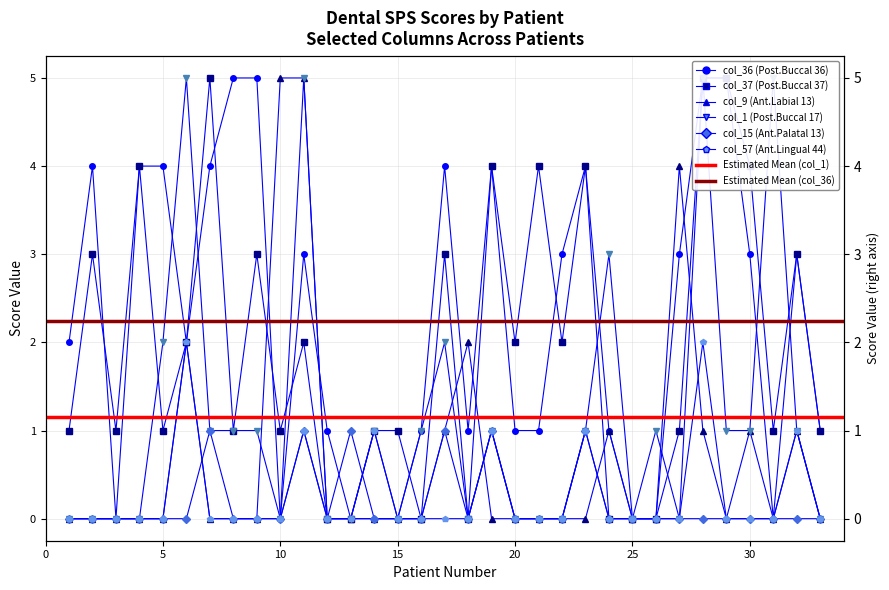

How many lines are shown in the chart?

6